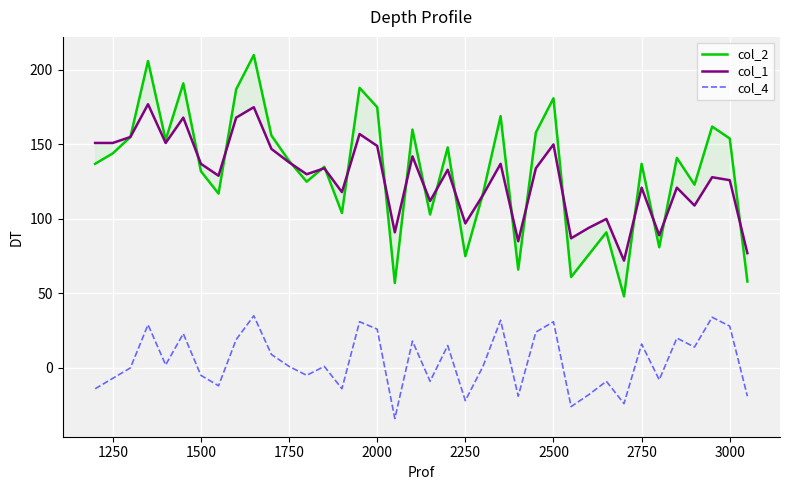

What is the difference between the maximum and minimum values in the col_2 series?

162